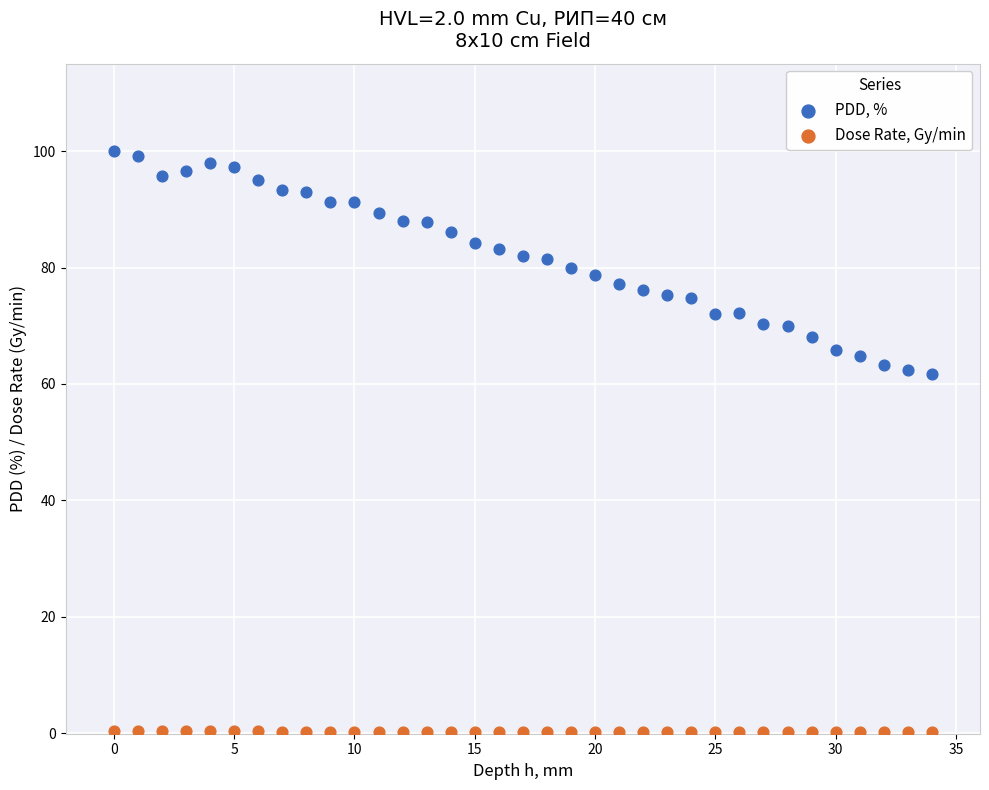

Which series contains the highest Y value?

PDD, %